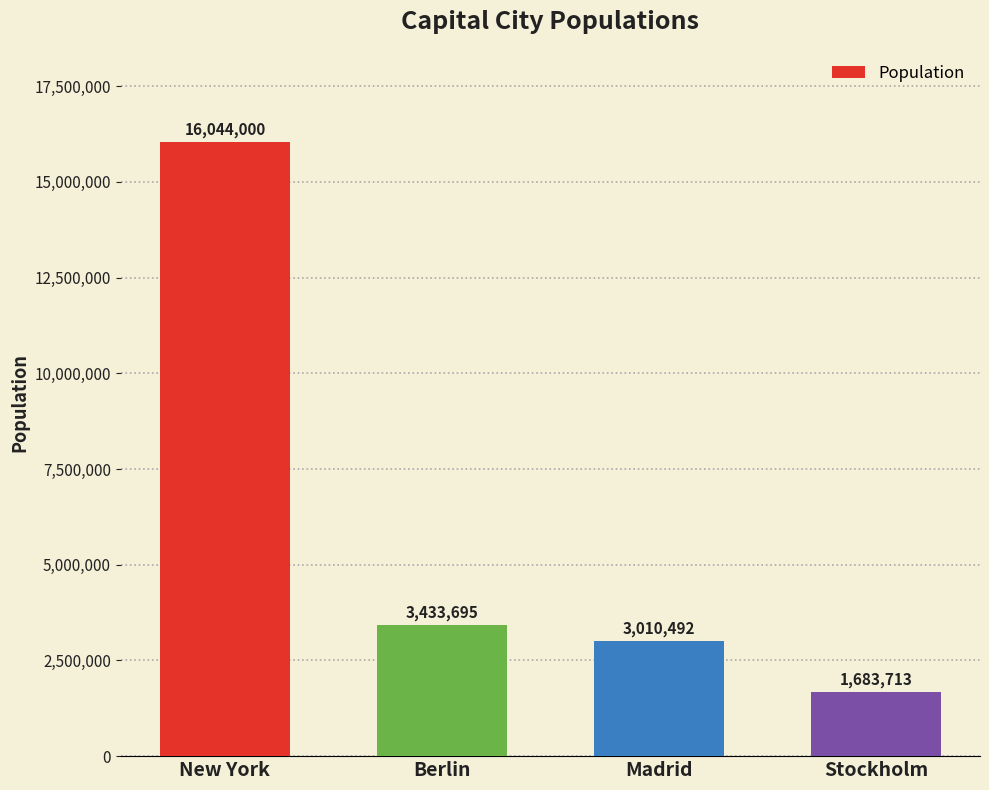

Reading right to left, transcribe all the data shown in this chart.

Stockholm=1683713	Madrid=3010492	Berlin=3433695	New York=16044000